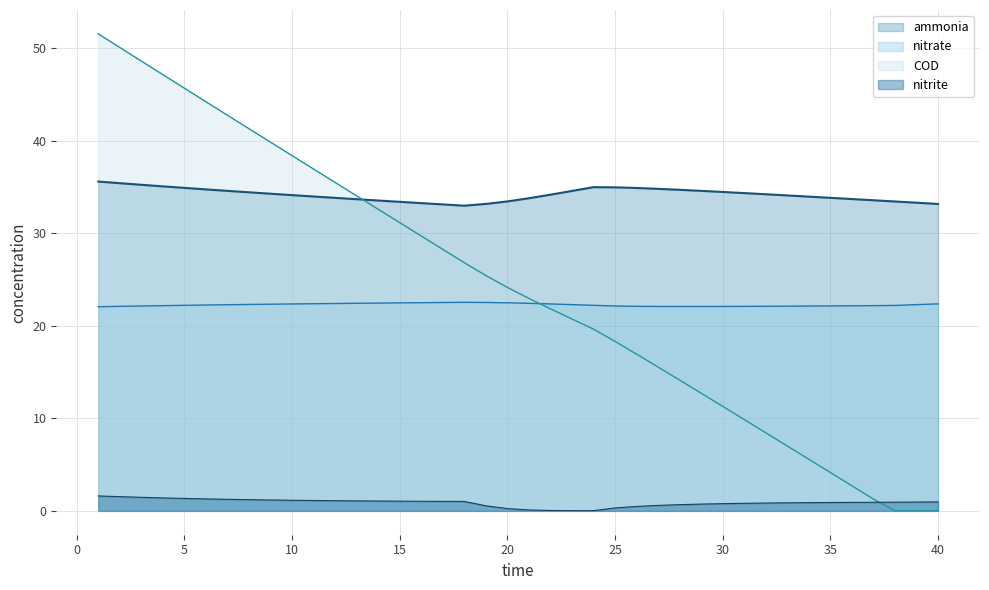

Rank the series by their maximum value, from lowest to highest.

nitrite, nitrate, ammonia, COD